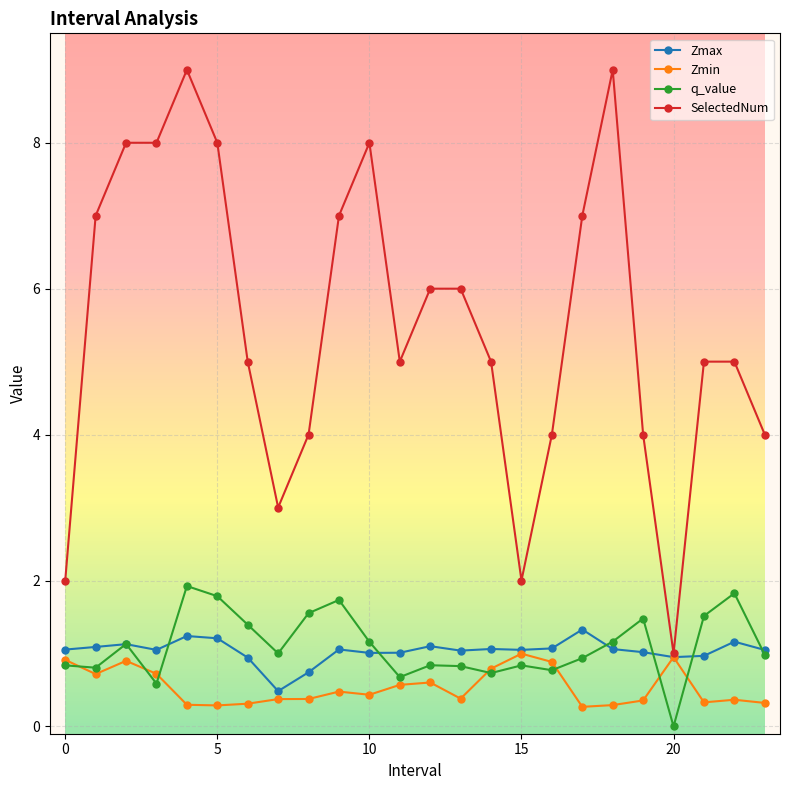

True or false: Zmax has more than 1 points higher than both neighbors.

True